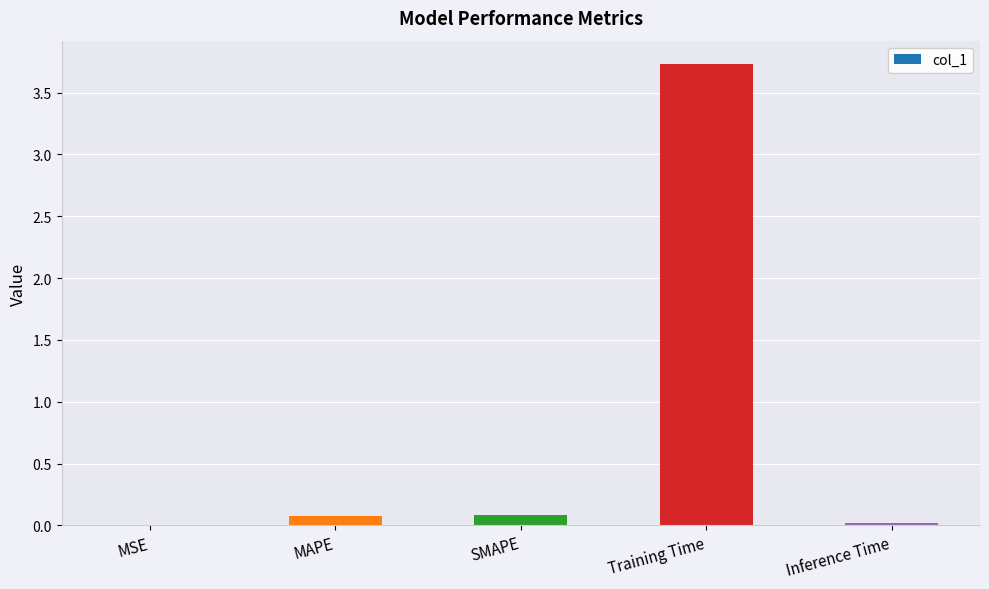

True or false: the data shows 0.0 at Inference Time.

True